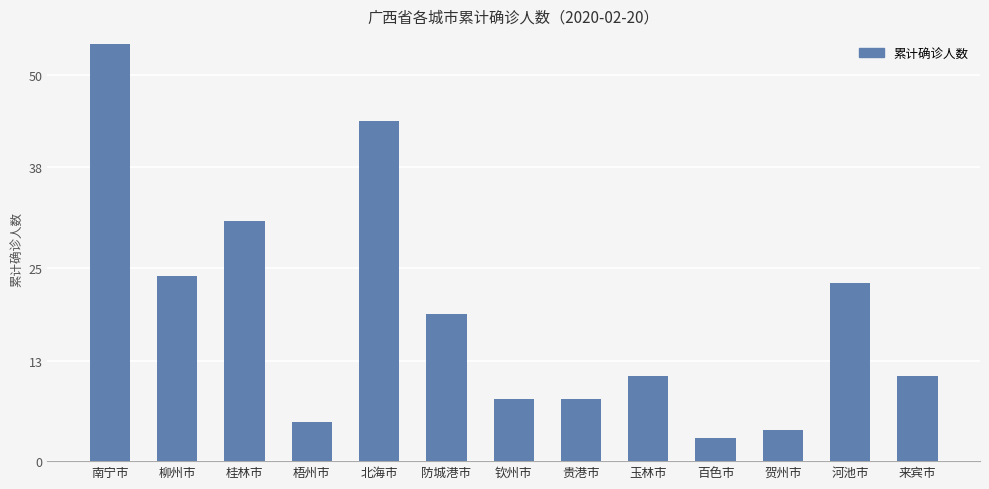

What is the minimum value shown in the chart?

3